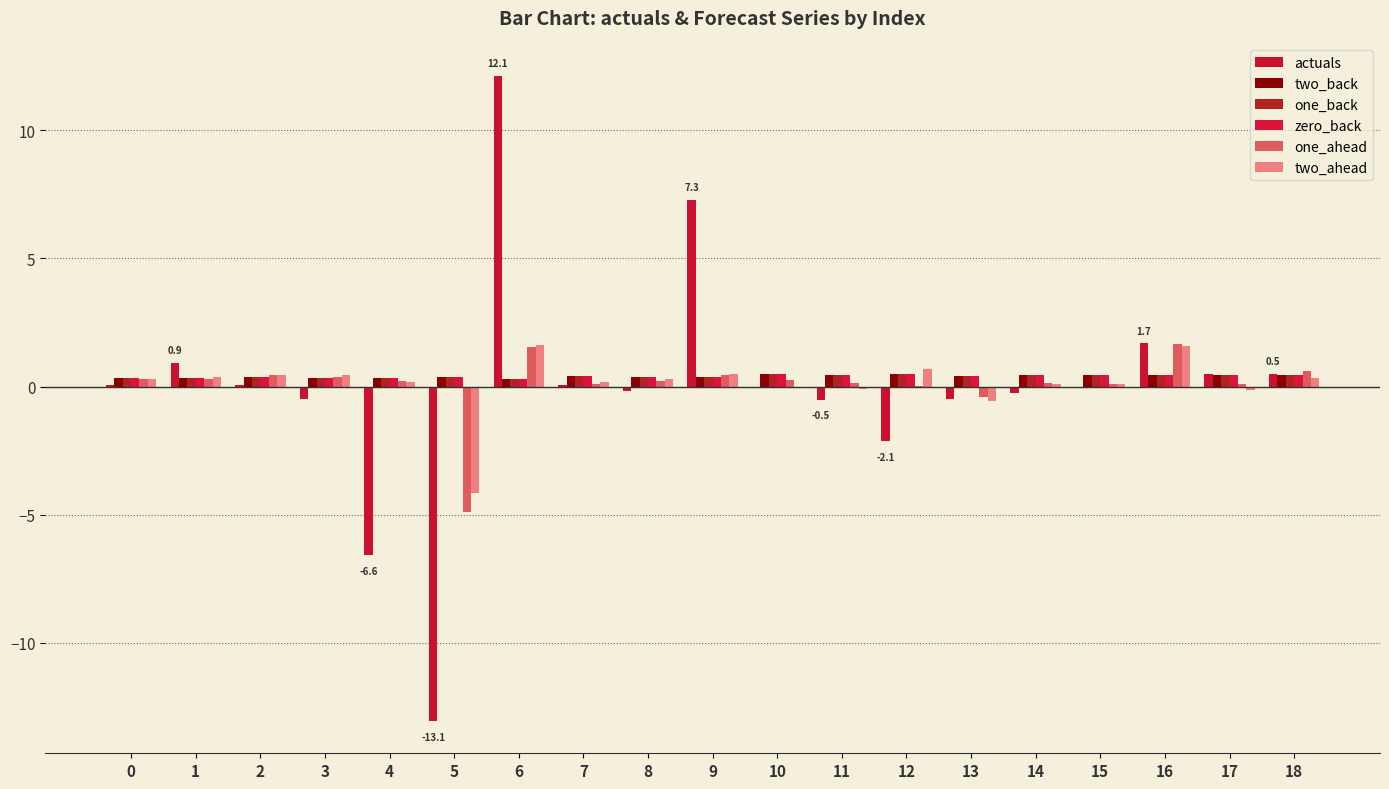

What is the greatest value displayed?

12.1